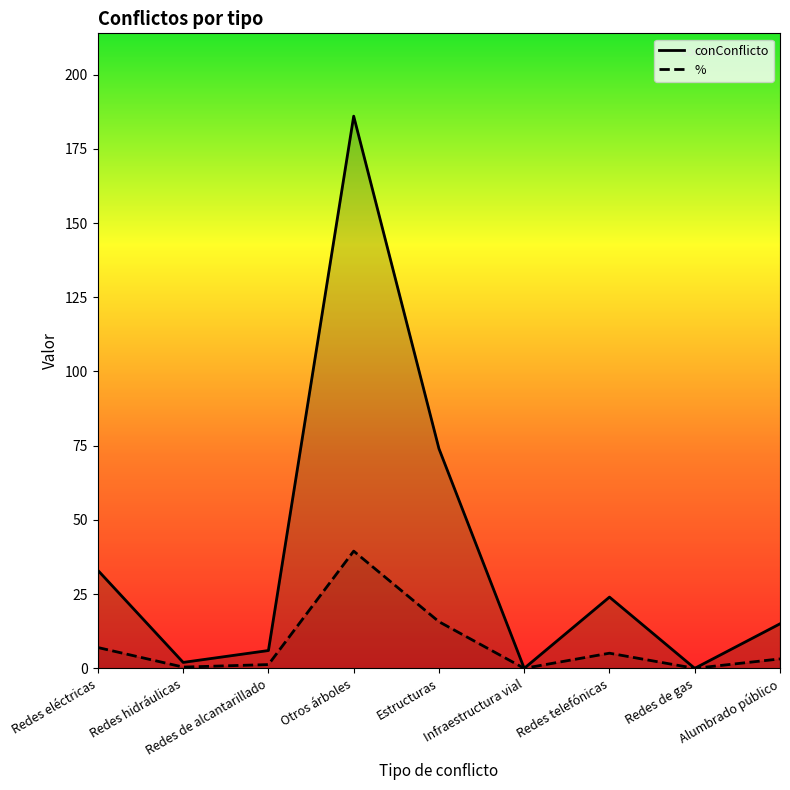

What is the difference between the % values at Redes telefónicas and Infraestructura vial?

5.1